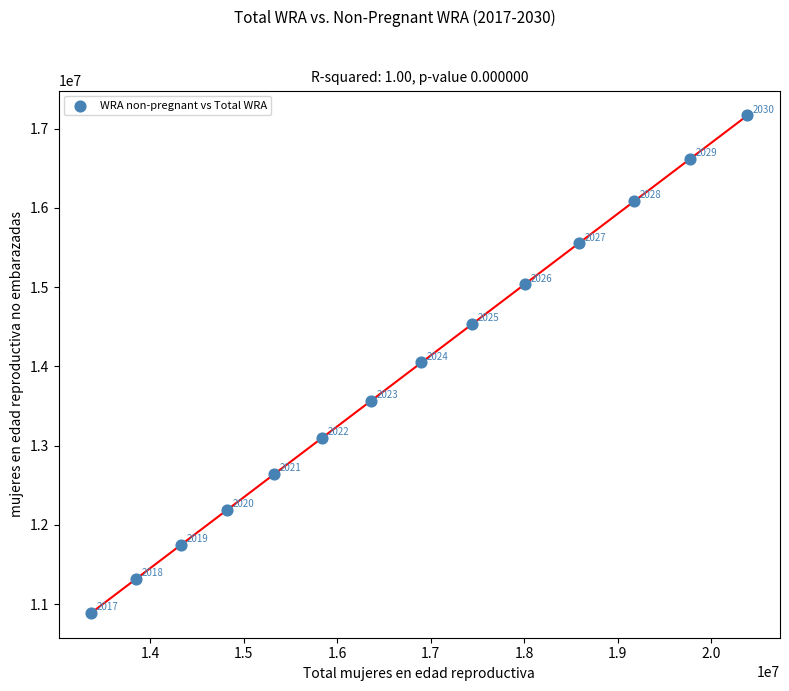

What is the range of Y values (max minus min)?

6275916.7